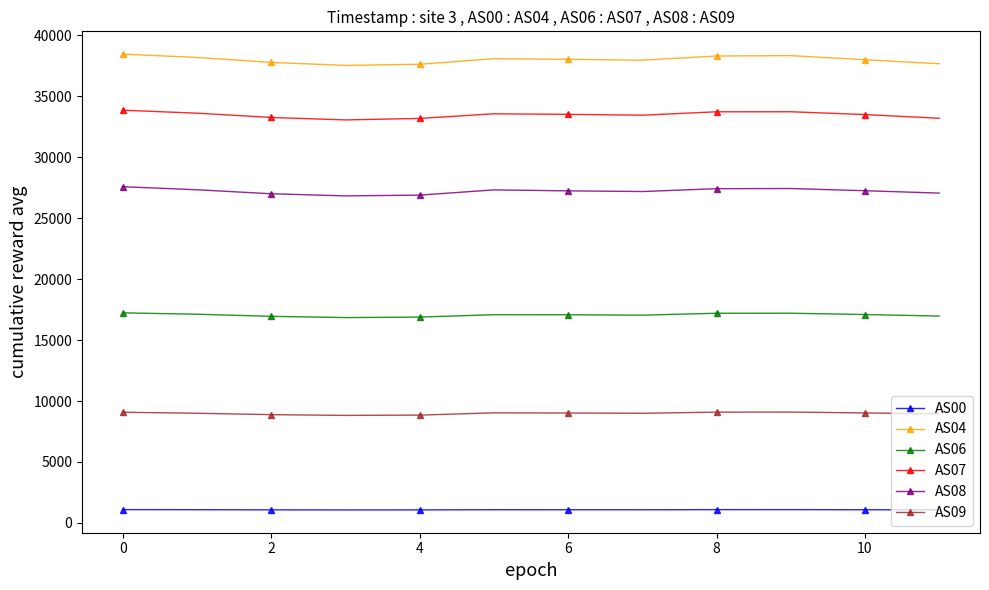

Which series has the largest total across all categories?

AS04